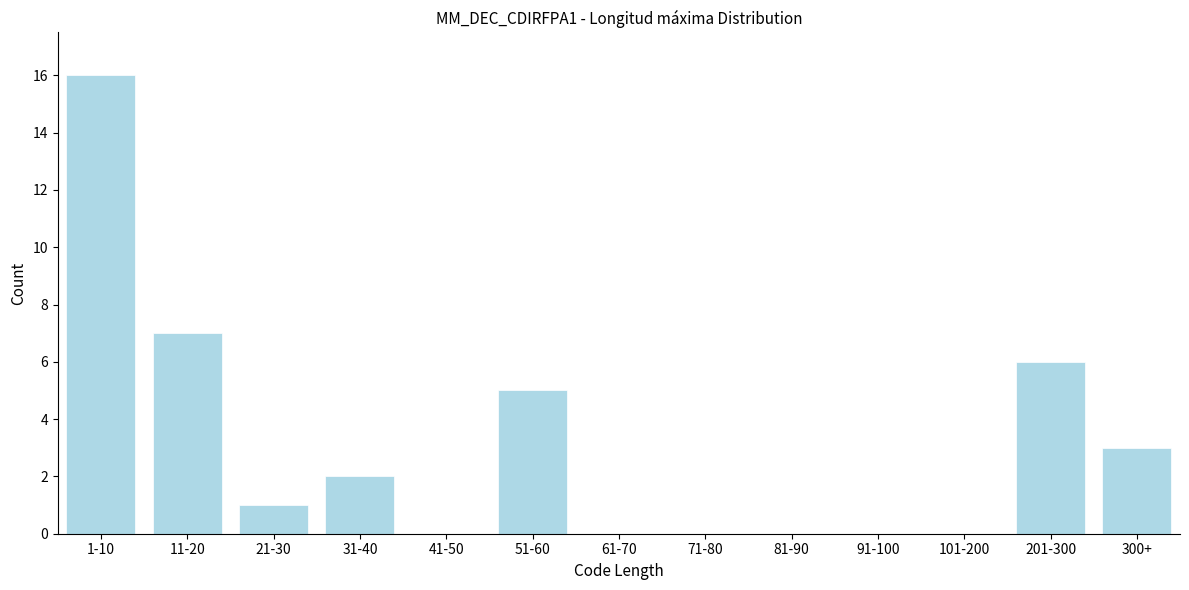

Reading left to right, what are all the values shown in this chart?

1-10=16	11-20=7	21-30=1	31-40=2	41-50=0	51-60=5	61-70=0	71-80=0	81-90=0	91-100=0	101-200=0	201-300=6	300+=3